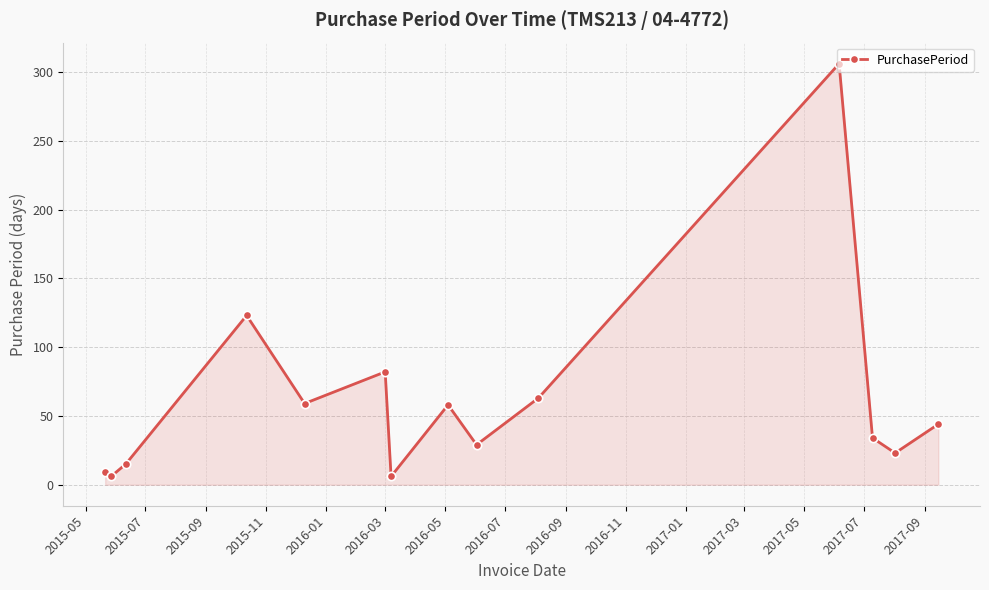

How many points are higher than both their immediate neighbors (excluding endpoints)?

4